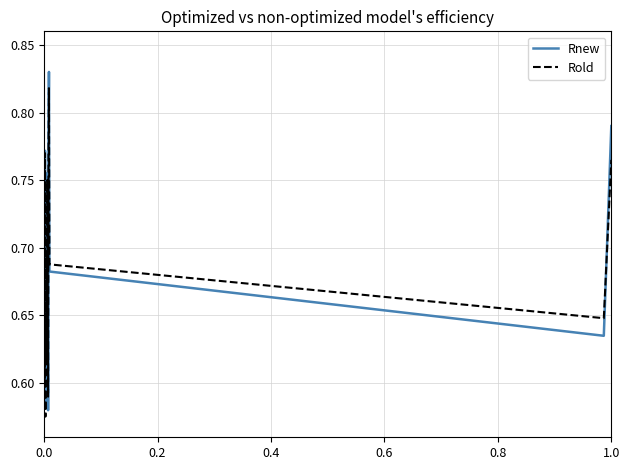

List the series in order of their peak value, highest first.

Rnew, Rold